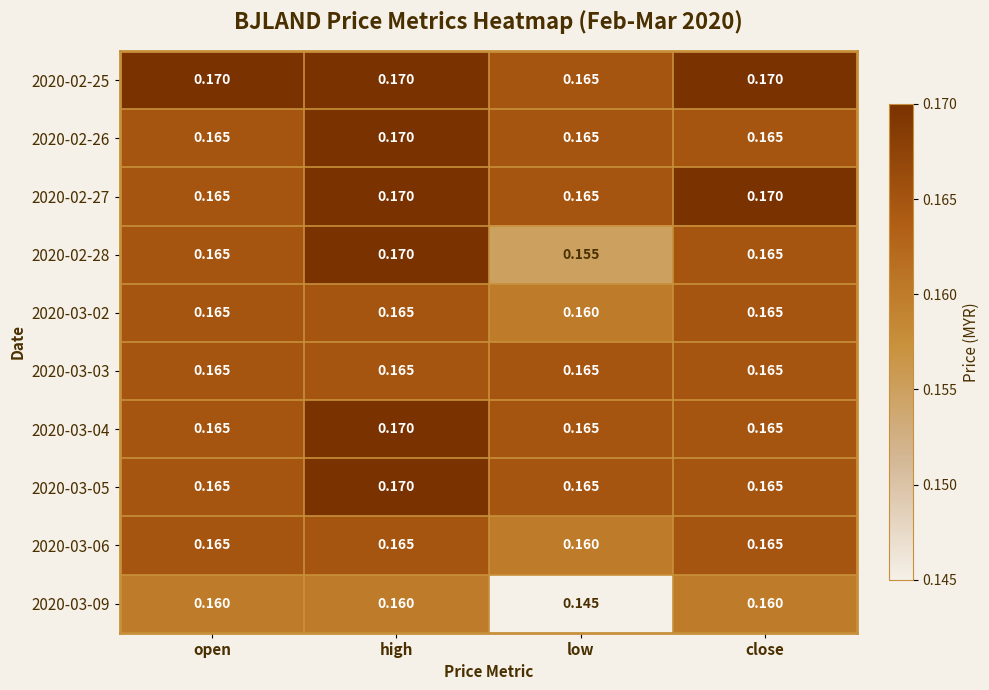

Where is 2020-03-02 nearest to the value 0?

low